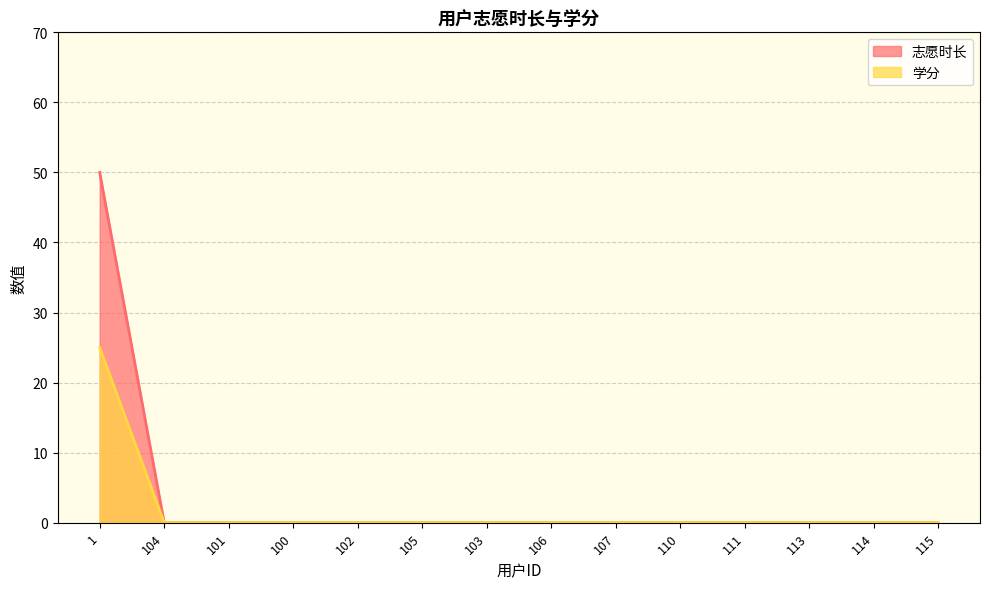

True or false: 学分 has a value of 0 at 100.

True